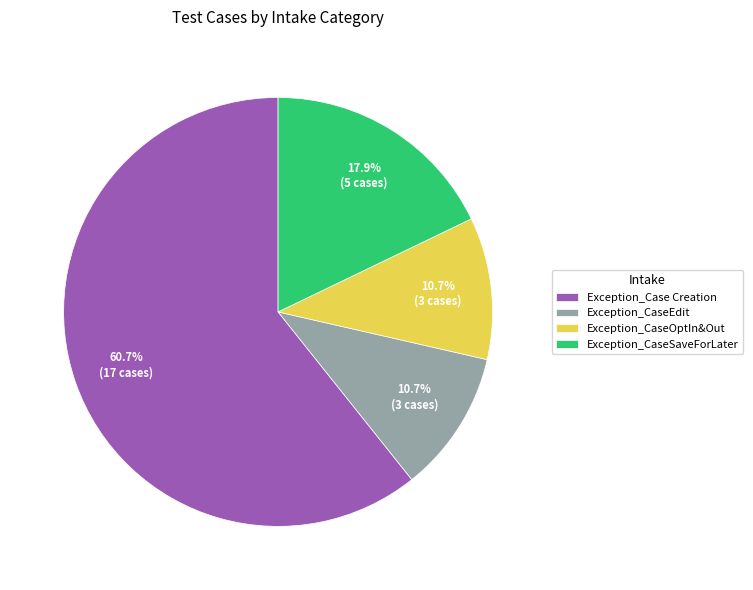

True or false: Exception_CaseEdit accounts for 24% of the total.

False